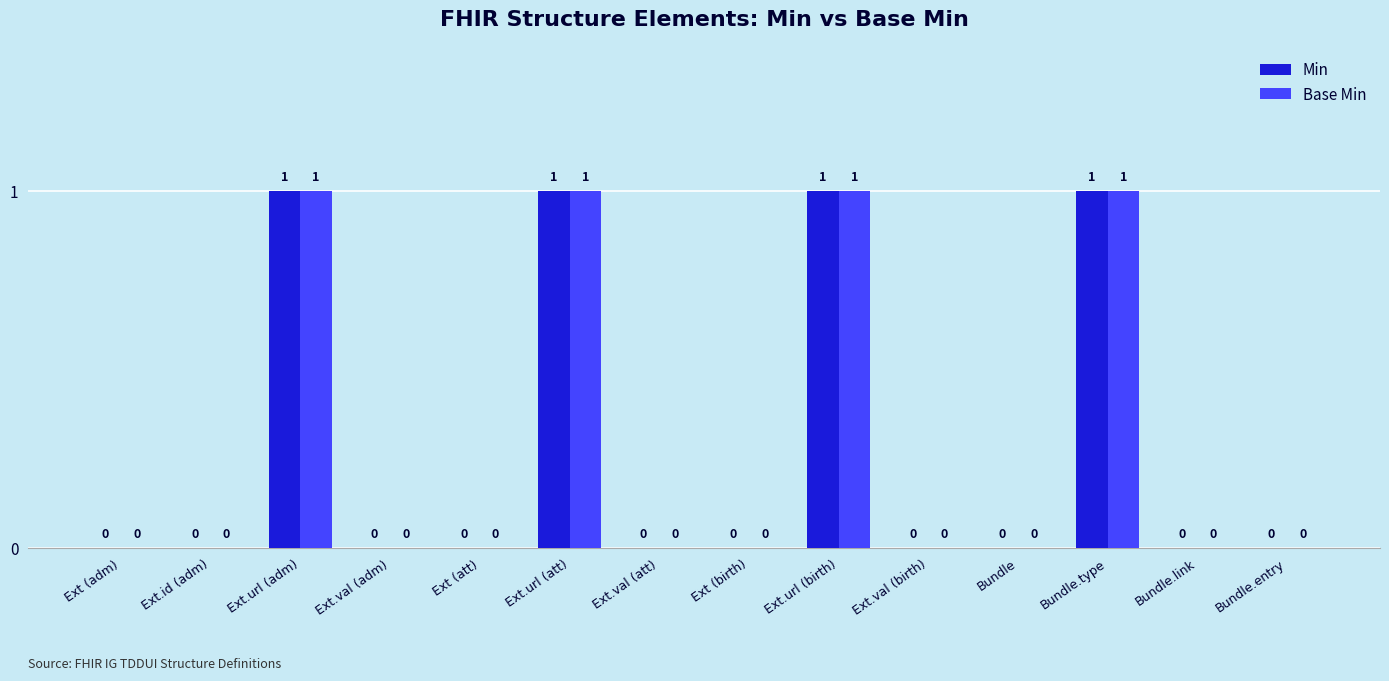

Is it true that Min equals 1 at Bundle.entry?

False